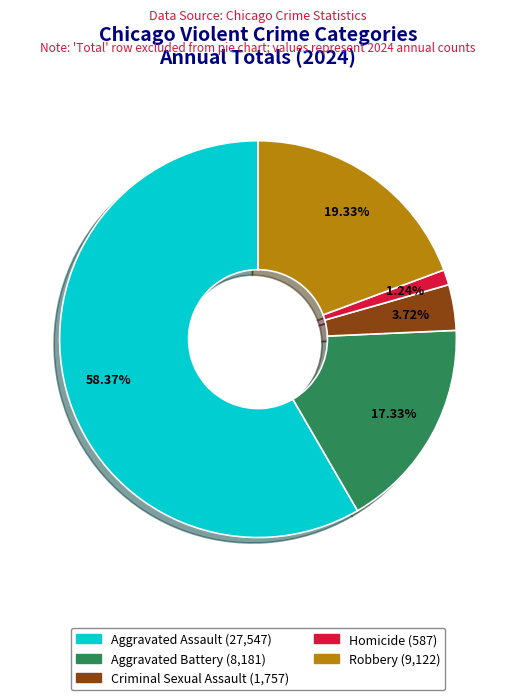

To the nearest percent, what portion does Aggravated Assault represent?

58%